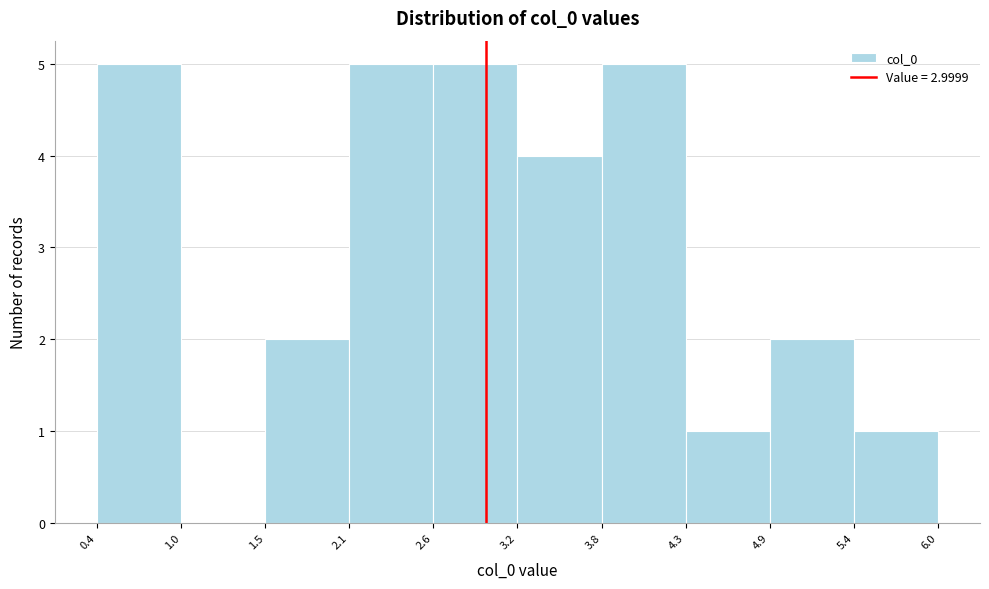

Reading left to right, transcribe this chart: for each bar, give the range it covers on the x-axis and its height. The values are not printed on the chart, so give them approximately, as read against the axis.

0.4 to 1.0: 5
1.0 to 1.5: 0
1.5 to 2.1: 2
2.1 to 2.6: 5
2.6 to 3.2: 5
3.2 to 3.8: 4
3.8 to 4.3: 5
4.3 to 4.9: 1
4.9 to 5.4: 2
5.4 to 6.0: 1